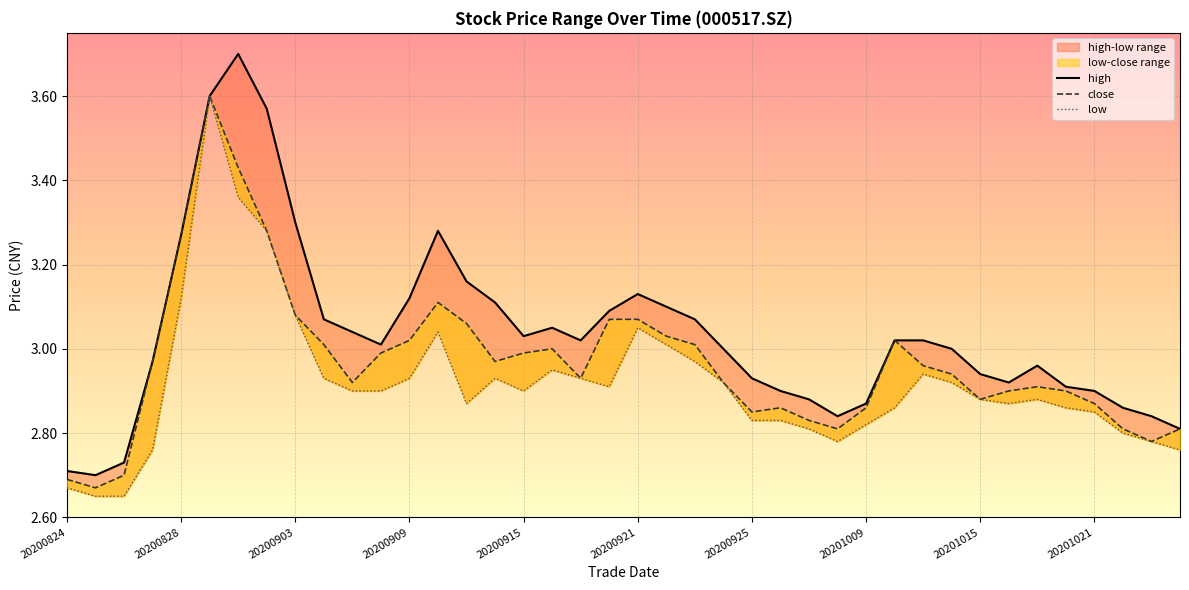

In close, how many points are lower than both neighbors (excluding endpoints)?

8